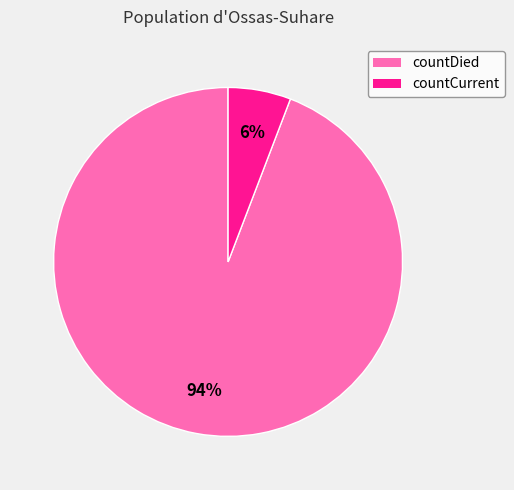

Which slice represents more than half of the pie?

countDied